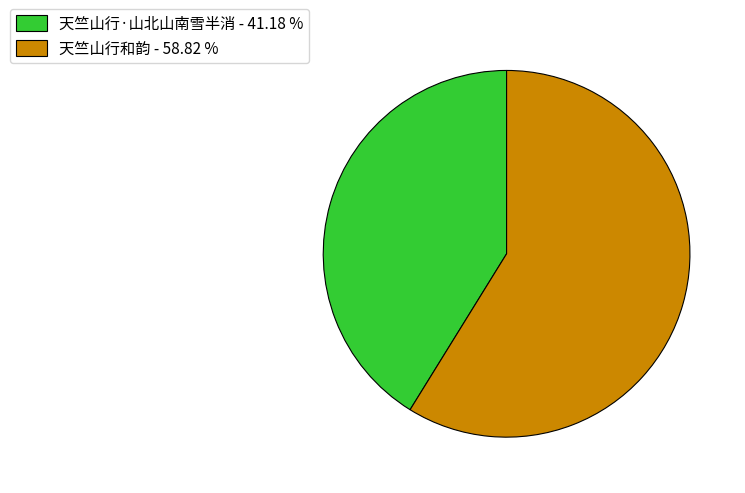

What is the largest slice in the pie chart?

天竺山行和韵